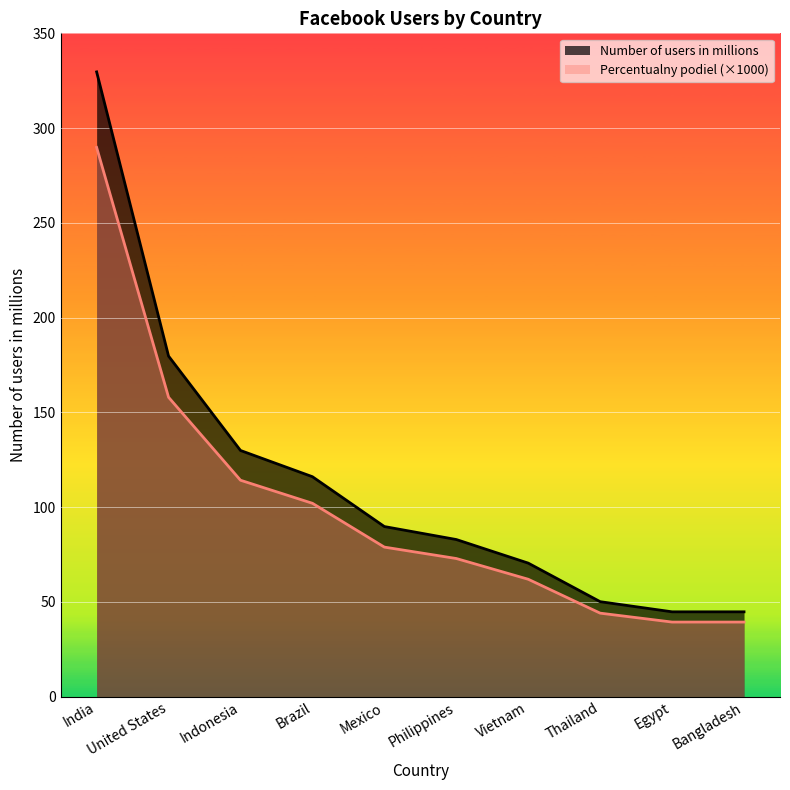

Count the number of data series in this chart.

2